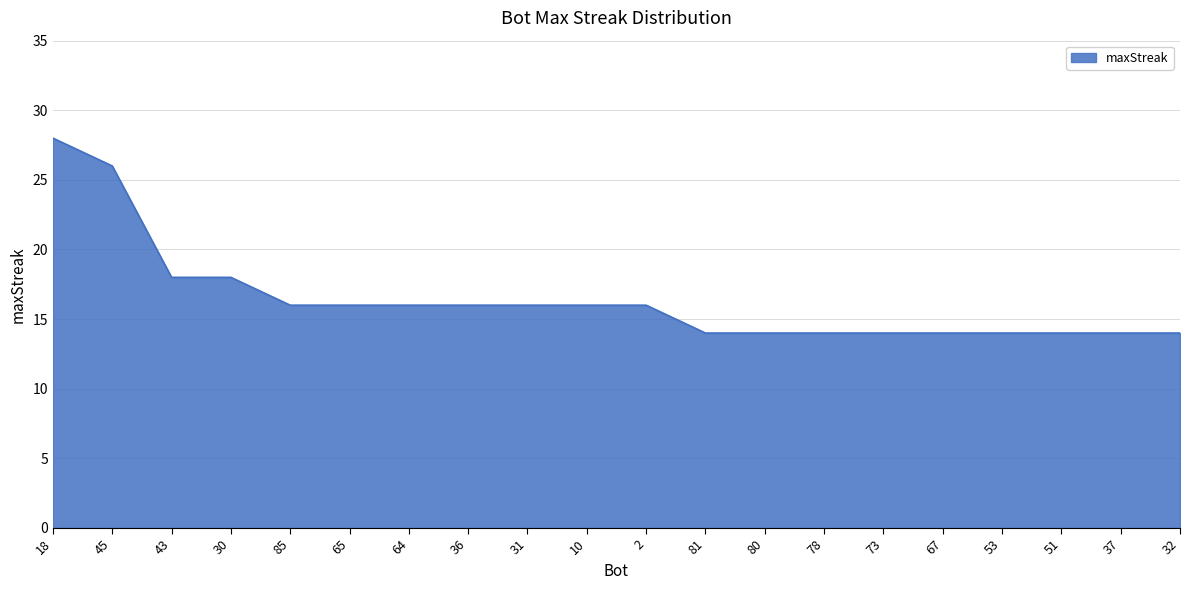

What position from the left is 81?

12